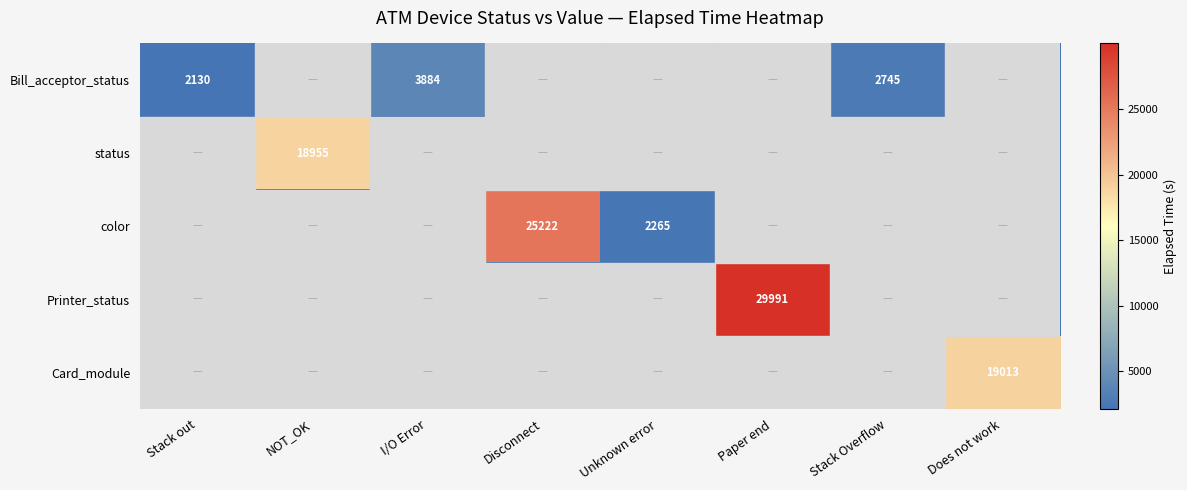

True or false: Bill_acceptor_status has a value of 3703 at Stack Overflow.

False